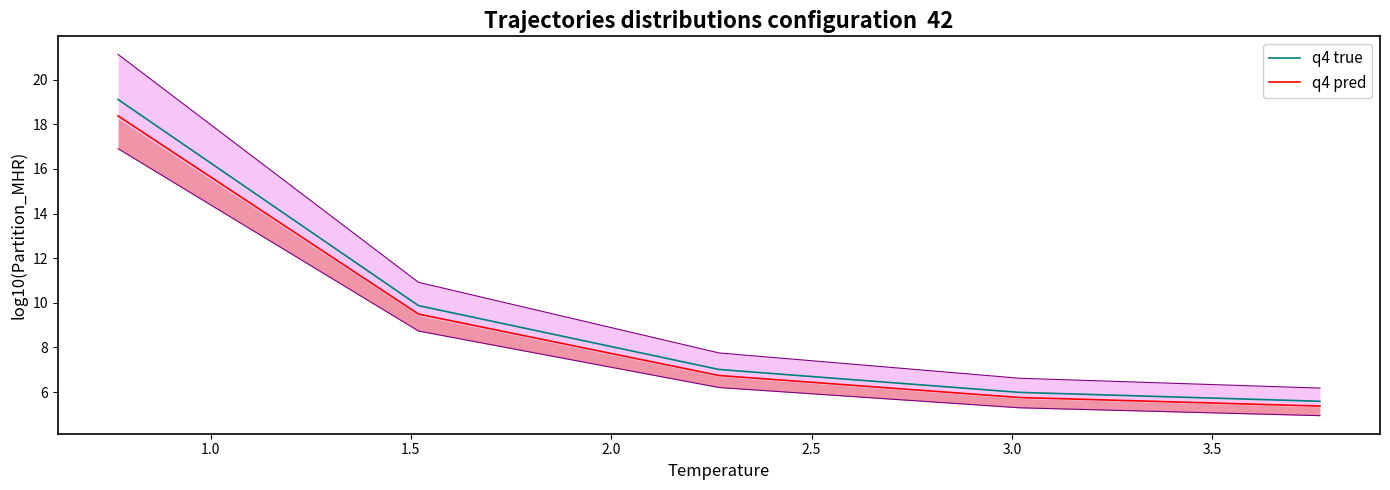

What is the minimum value for q4 true?

5.6